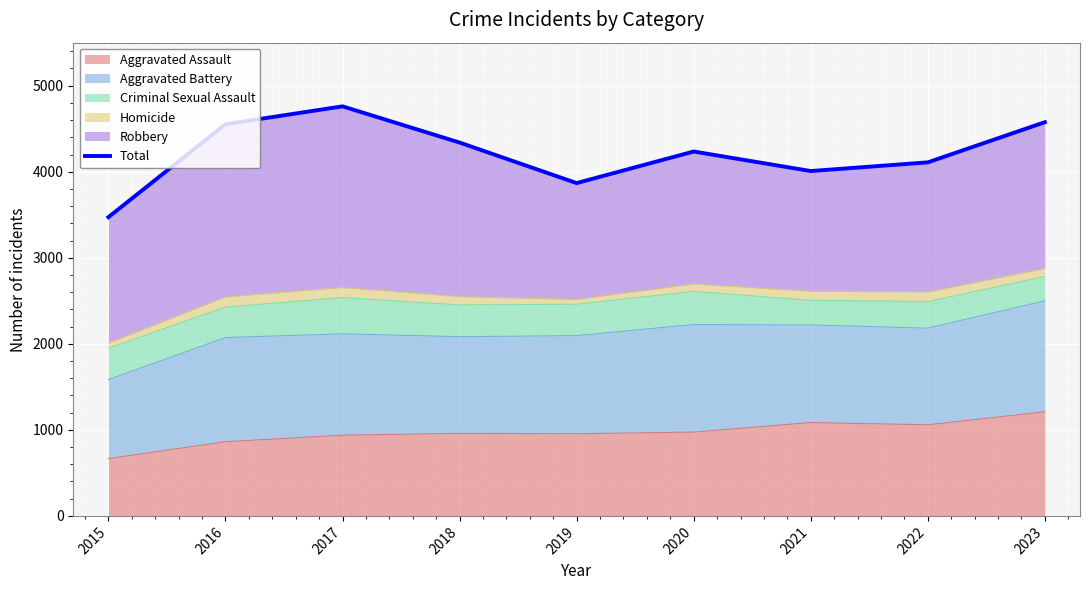

List the labels in order of value, largest first.

2017, 2023, 2016, 2018, 2020, 2022, 2021, 2019, 2015